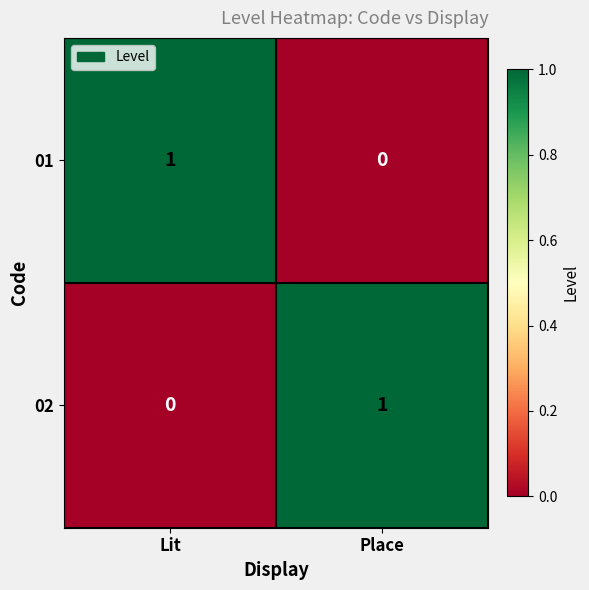

Which category has the lowest value in the 02 series?

Lit